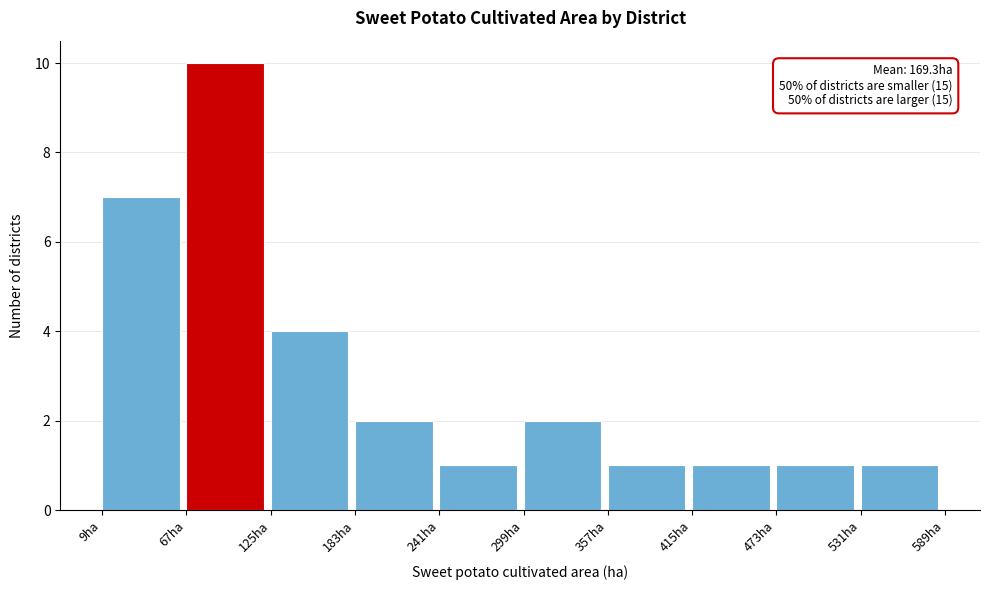

Which range on the x-axis has the tallest bar?

70 to 130